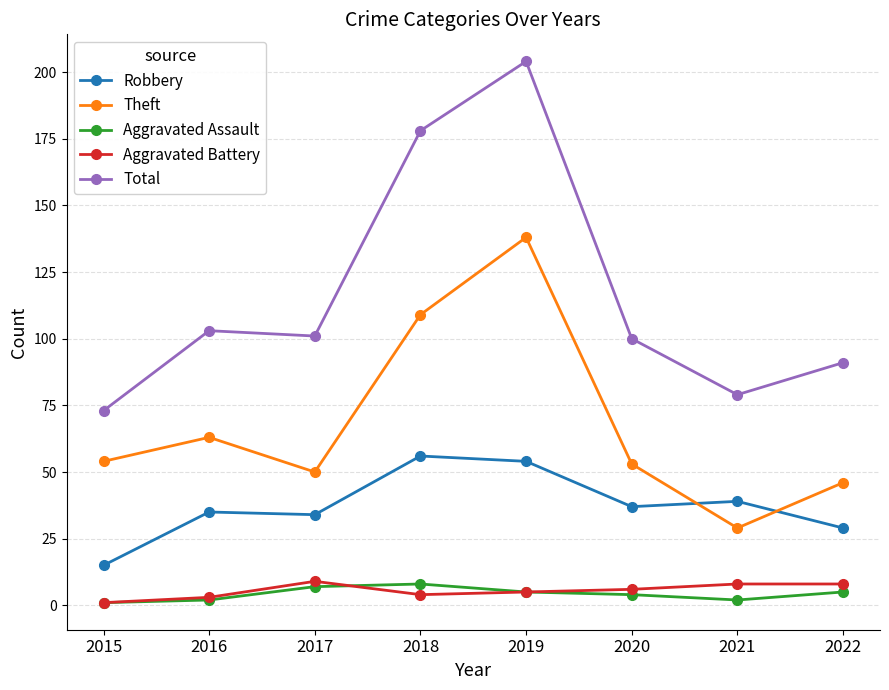

Rank the series at 2018 from highest to lowest value.

Total, Theft, Robbery, Aggravated Assault, Aggravated Battery